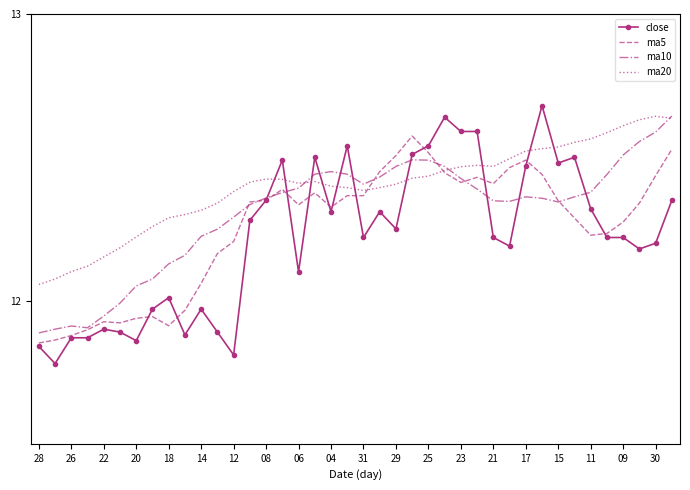

Which series ends up on top after the final intersection of ma20 and close?

ma20